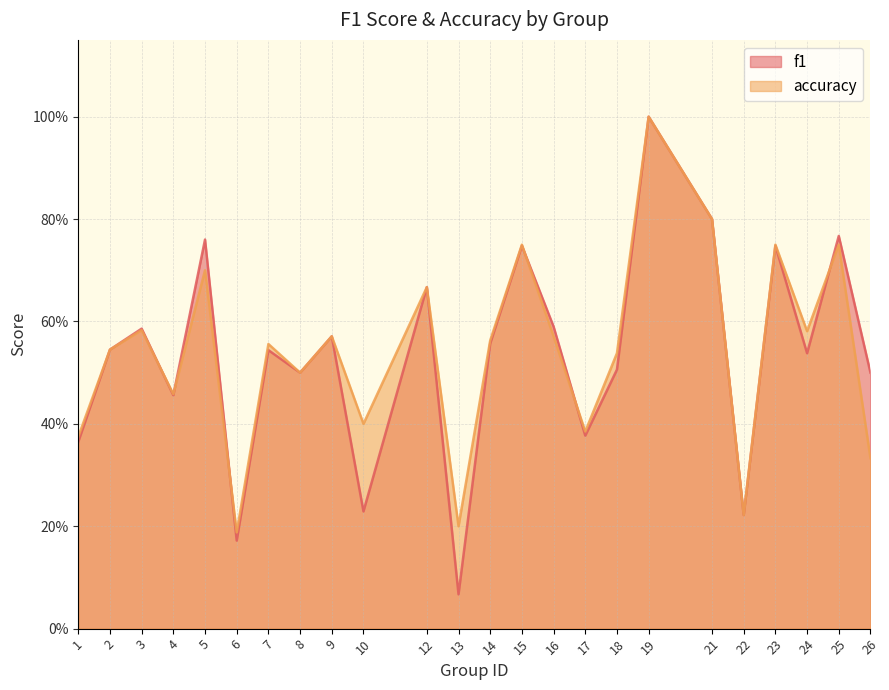

At which category does f1 reach its first local peak?

3